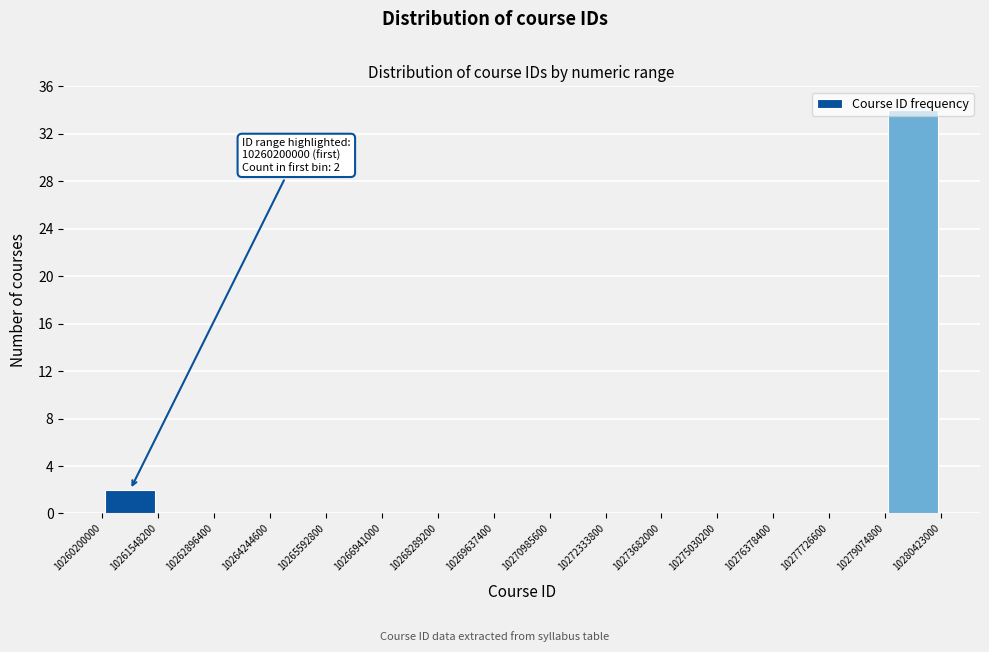

Which range on the x-axis has the tallest bar?

10279074800 to 10280423000